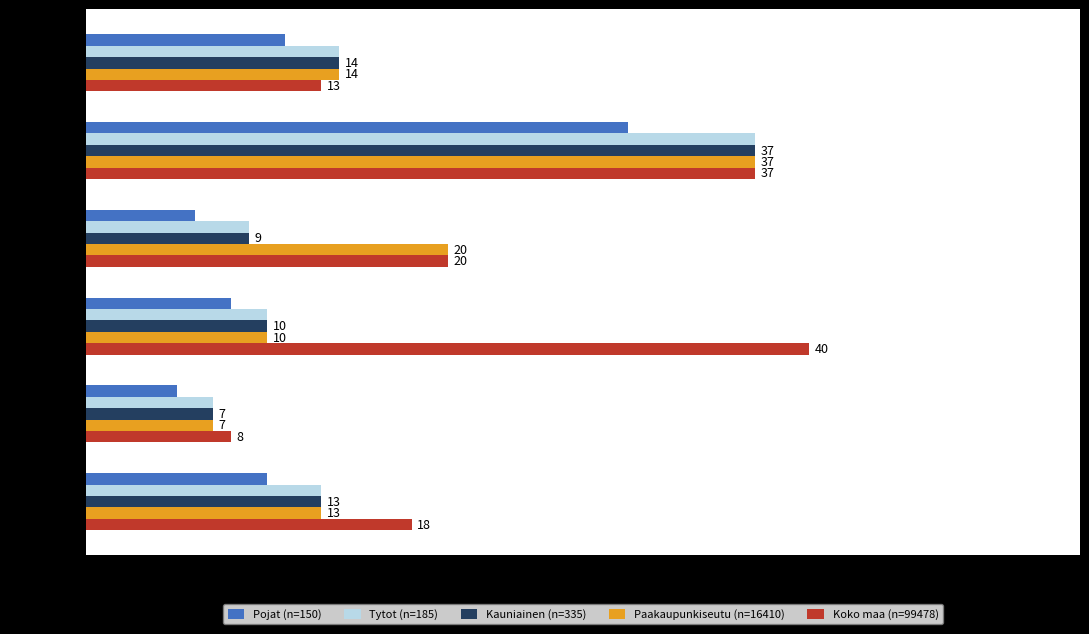

Which series has the largest total across all categories?

Koko maa (n=99478)